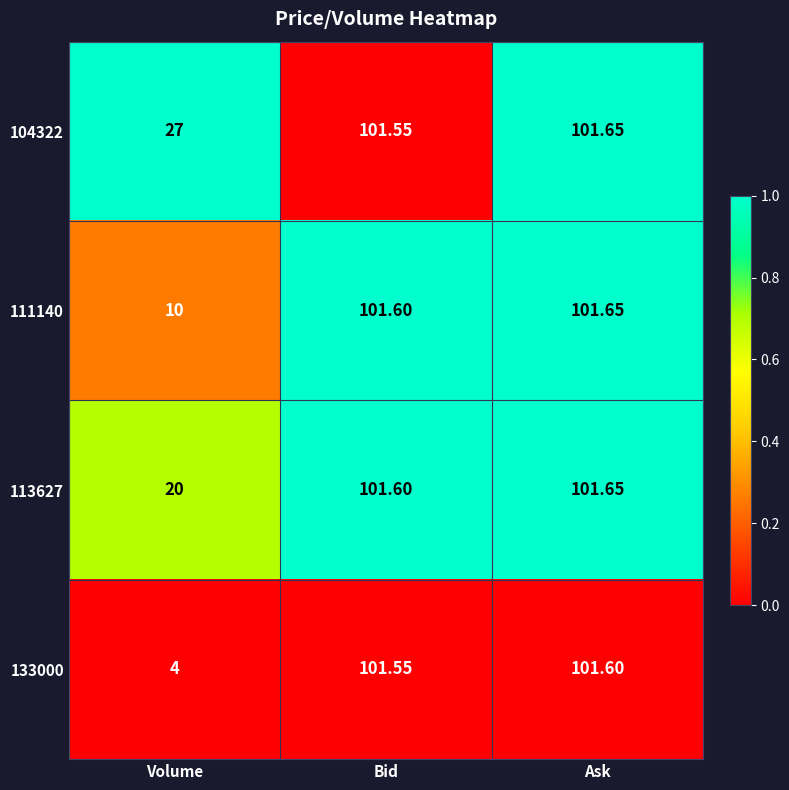

Rank the categories by 113627 value from lowest to highest.

Volume, Bid, Ask